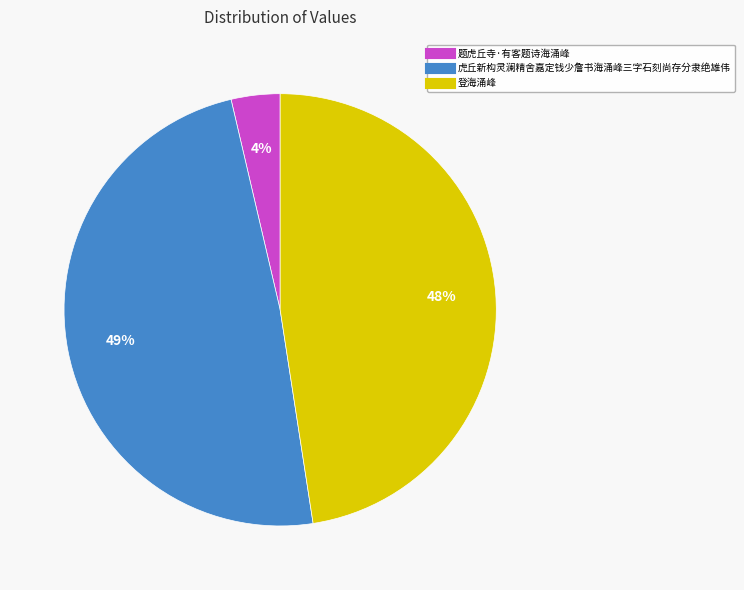

To the nearest percent, what portion does 题虎丘寺·有客题诗海涌峰 represent?

4%